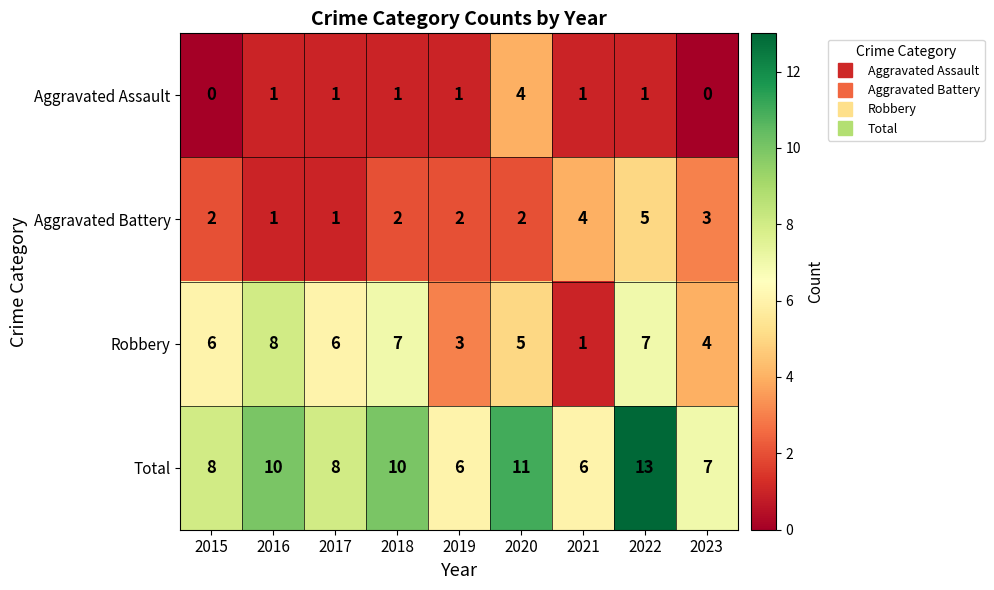

How many data points in Aggravated Battery are less than 2?

2